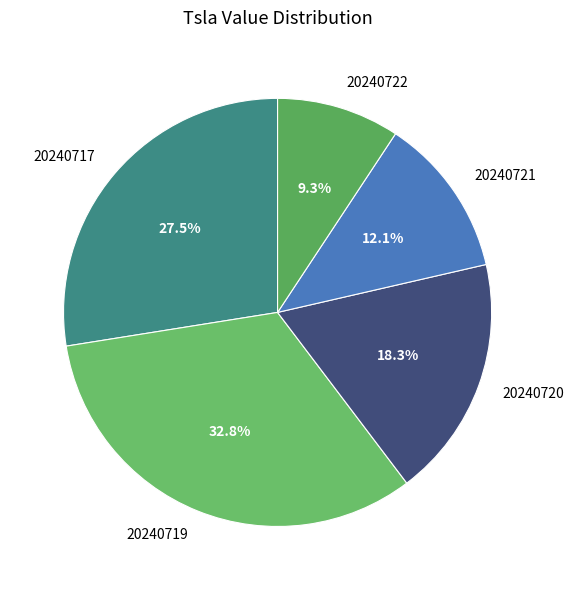

Is the sum of 20240719 and 20240722 greater than half?

No